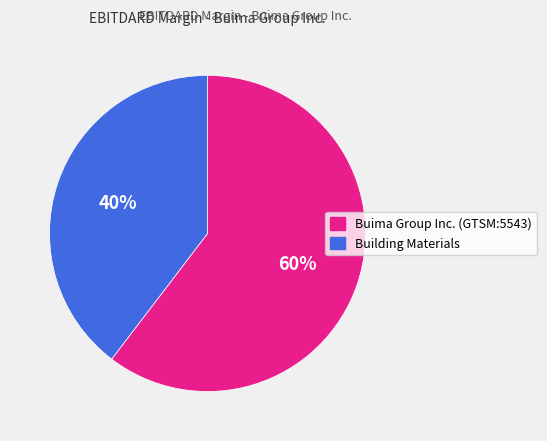

Does Building Materials account for over 50% of the chart?

No